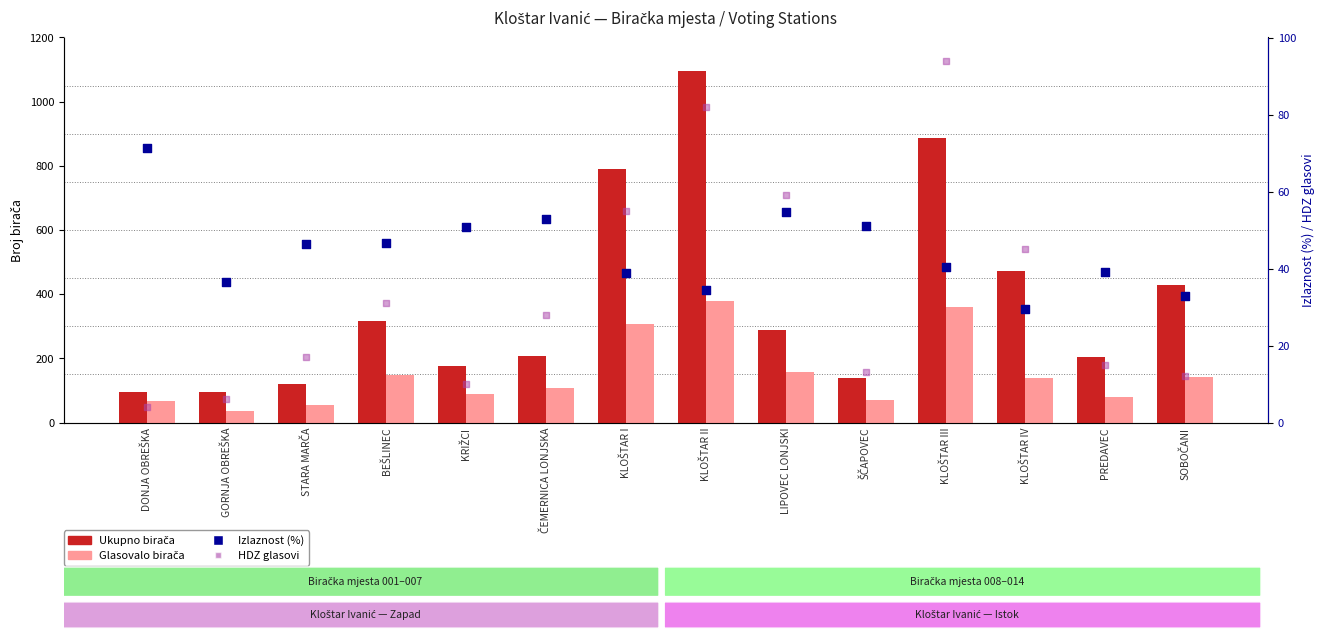

At how many categories does at least one series exceed 71?

14